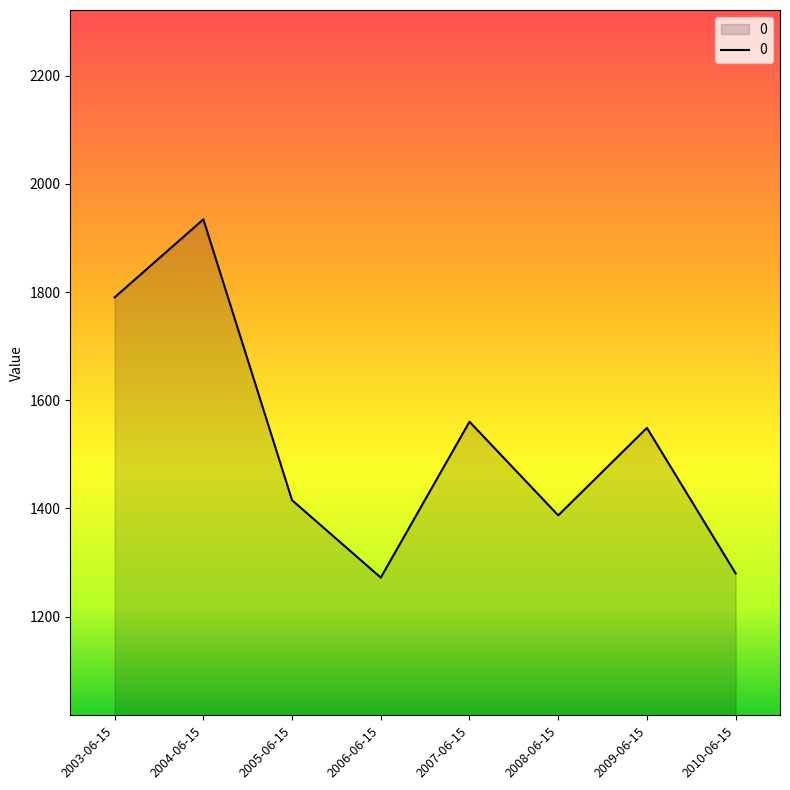

Approximately how many times larger is the value at 2005-06-15 compared to 2003-06-15?

0.8